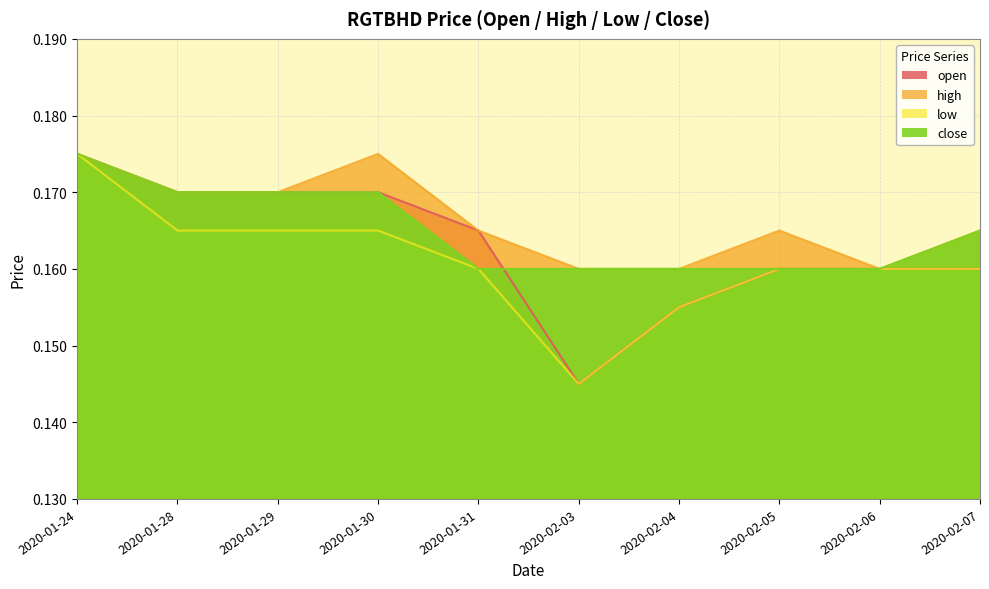

What is the label of the 4th point from the right?

2020-02-04